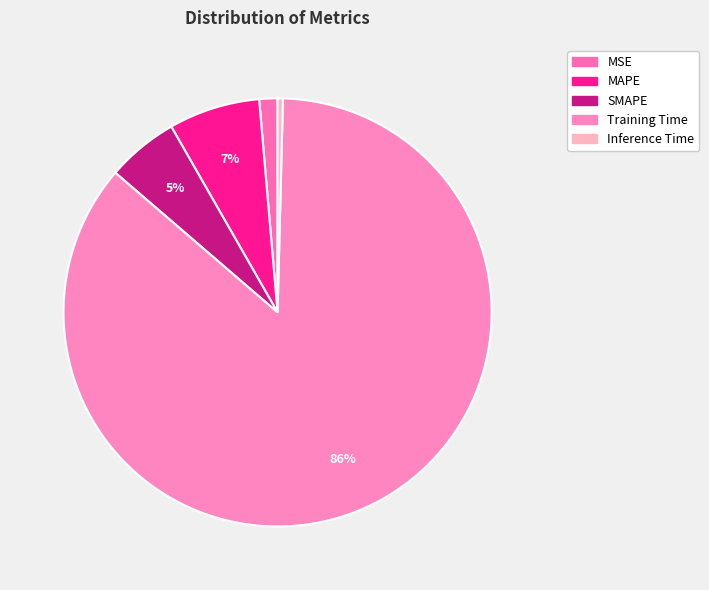

Which has a higher value, Training Time or MAPE?

Training Time